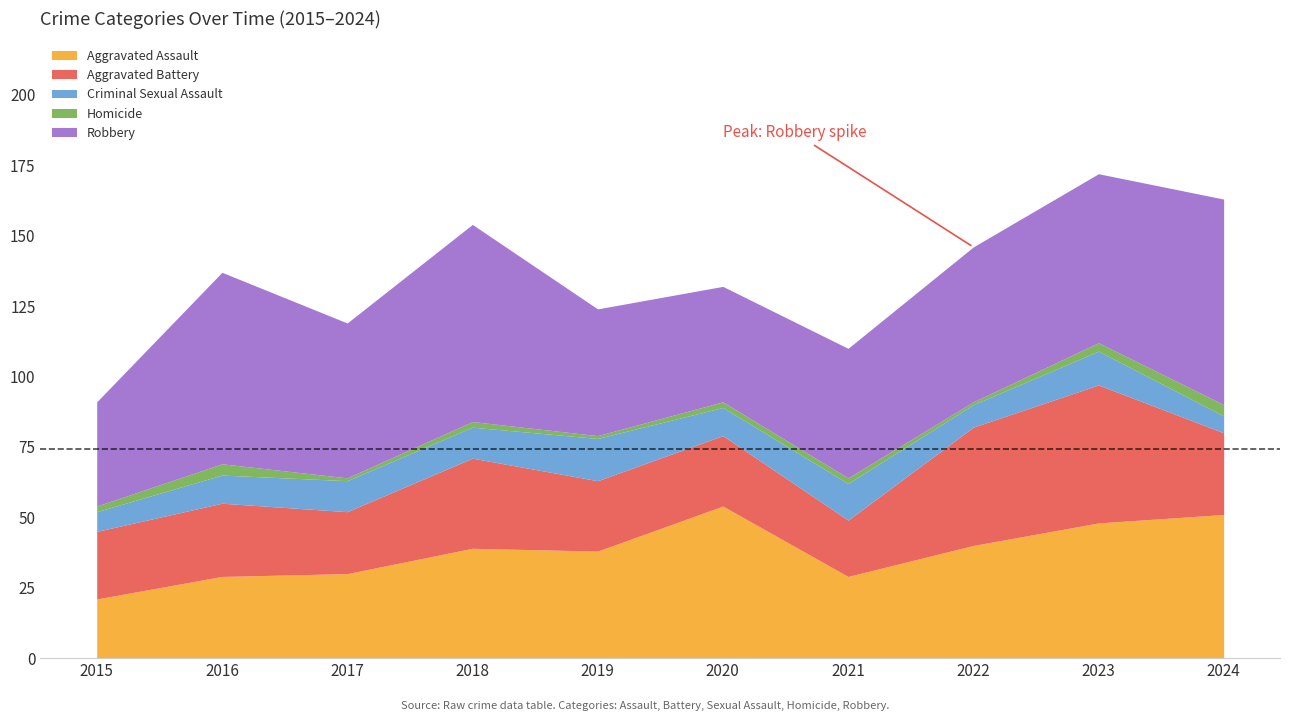

The value of Robbery at 2024 is 108. True or false?

False